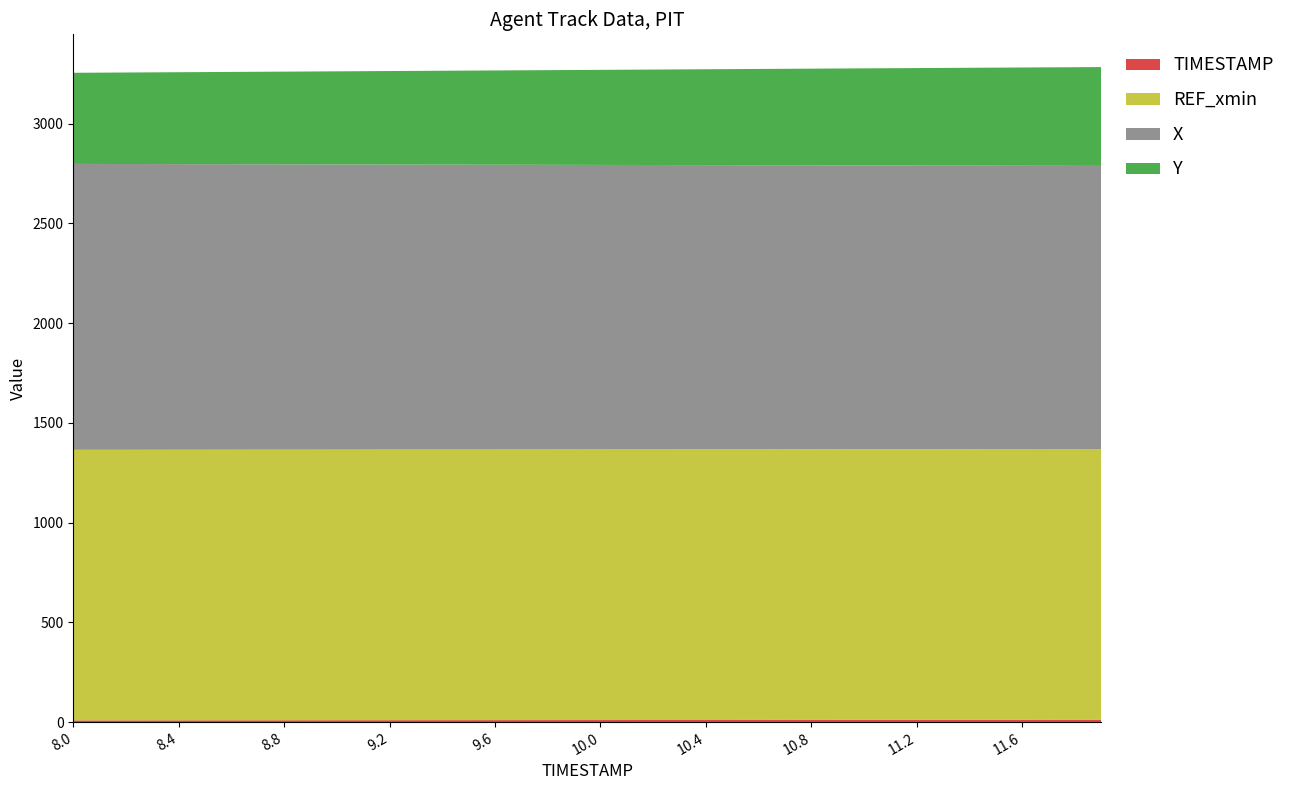

Reading left to right, extract all data points from this chart.

X: 8.0=1433.0	8.1=1432.7	8.2=1432.3	8.3=1432.0	8.4=1431.7	8.5=1431.3	8.6=1431.0	8.7=1430.6	8.8=1430.3	8.9=1429.9	9.0=1429.6	9.1=1429.2	9.2=1428.9	9.3=1428.5	9.4=1428.2	9.5=1427.8	9.6=1427.5	9.7=1427.1	9.8=1426.8	9.9=1426.4	10.0=1426.0	10.1=1425.7	10.2=1425.3	10.3=1425.0	10.4=1424.6	10.5=1424.2	10.6=1423.9	10.7=1423.5	10.8=1423.2	10.9=1422.8	11.0=1422.5	11.1=1422.1	11.2=1421.7	11.3=1421.4	11.4=1421.0	11.5=1420.7	11.6=1420.3	11.7=1420.0	11.8=1419.6	11.9=1419.2
Y: 8.0=456.8	8.1=457.8	8.2=458.7	8.3=459.7	8.4=460.7	8.5=461.6	8.6=462.6	8.7=463.6	8.8=464.6	8.9=465.5	9.0=466.5	9.1=467.5	9.2=468.5	9.3=469.5	9.4=470.5	9.5=471.5	9.6=472.5	9.7=473.5	9.8=474.5	9.9=475.5	10.0=476.5	10.1=477.5	10.2=478.5	10.3=479.5	10.4=480.6	10.5=481.6	10.6=482.6	10.7=483.6	10.8=484.6	10.9=485.6	11.0=486.6	11.1=487.6	11.2=488.6	11.3=489.6	11.4=490.5	11.5=491.5	11.6=492.5	11.7=493.4	11.8=494.4	11.9=495.3
REF_xmin: 8.0=1356.6	8.1=1356.6	8.2=1356.6	8.3=1356.6	8.4=1356.6	8.5=1356.6	8.6=1356.6	8.7=1356.6	8.8=1356.6	8.9=1356.6	9.0=1356.6	9.1=1356.6	9.2=1356.6	9.3=1356.6	9.4=1356.6	9.5=1356.6	9.6=1356.6	9.7=1356.6	9.8=1356.6	9.9=1356.6	10.0=1356.6	10.1=1356.6	10.2=1356.6	10.3=1356.6	10.4=1356.6	10.5=1356.6	10.6=1356.6	10.7=1356.6	10.8=1356.6	10.9=1356.6	11.0=1356.6	11.1=1356.6	11.2=1356.6	11.3=1356.6	11.4=1356.6	11.5=1356.6	11.6=1356.6	11.7=1356.6	11.8=1356.6	11.9=1356.6
TIMESTAMP: 8.0=8.0	8.1=8.1	8.2=8.2	8.3=8.3	8.4=8.4	8.5=8.5	8.6=8.6	8.7=8.7	8.8=8.8	8.9=8.9	9.0=9.0	9.1=9.1	9.2=9.2	9.3=9.3	9.4=9.4	9.5=9.5	9.6=9.6	9.7=9.7	9.8=9.8	9.9=9.9	10.0=10.0	10.1=10.1	10.2=10.2	10.3=10.3	10.4=10.4	10.5=10.5	10.6=10.6	10.7=10.7	10.8=10.8	10.9=10.9	11.0=11.0	11.1=11.1	11.2=11.2	11.3=11.3	11.4=11.4	11.5=11.5	11.6=11.6	11.7=11.7	11.8=11.8	11.9=11.9